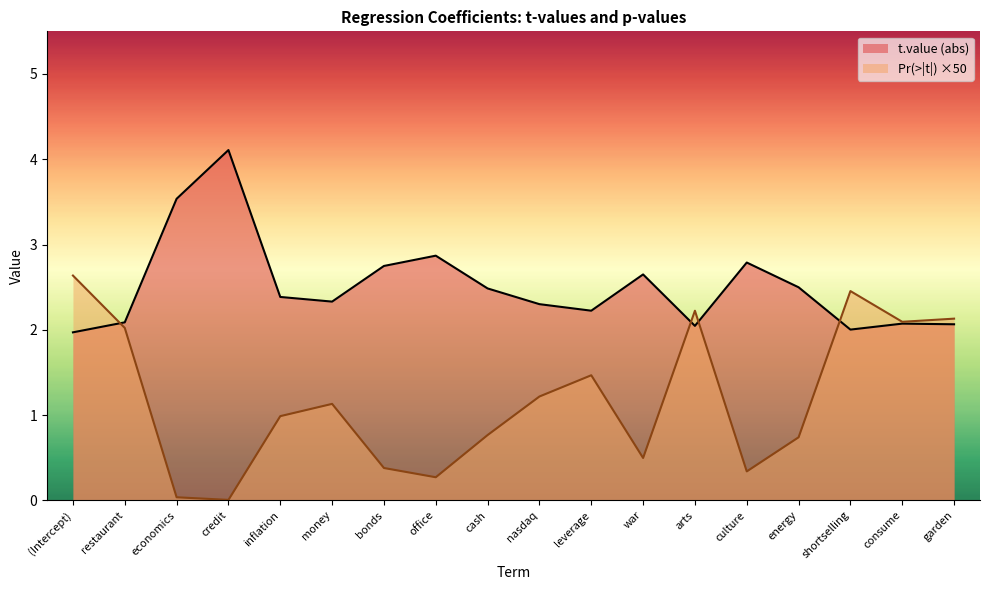

True or false: the data shows 1.6 at money.

False